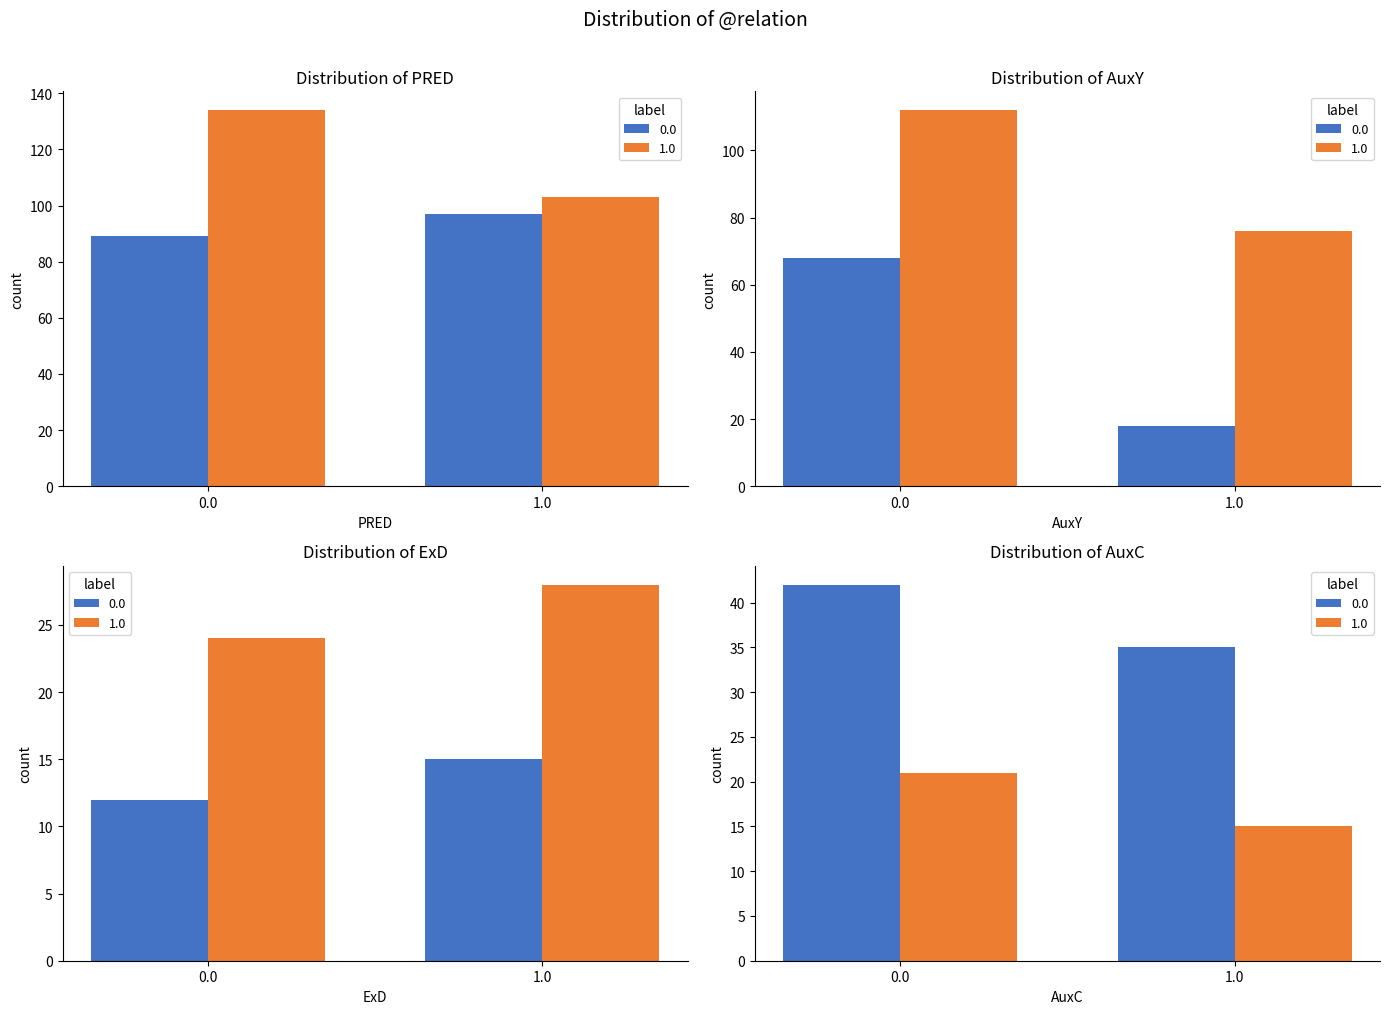

Which category has the lowest value across all series?

ExD